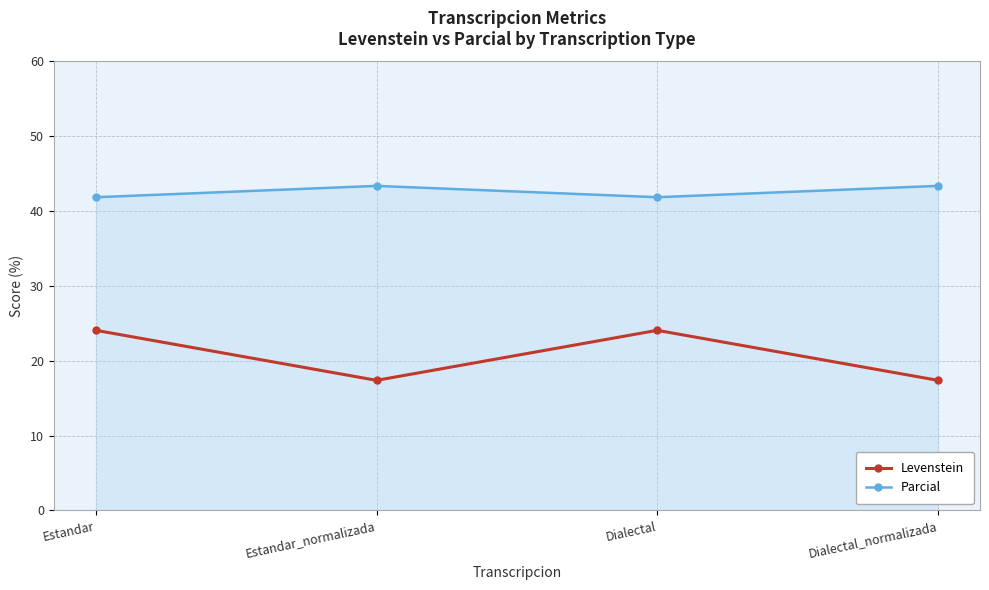

List the series in order of their peak value, highest first.

Parcial, Levenstein